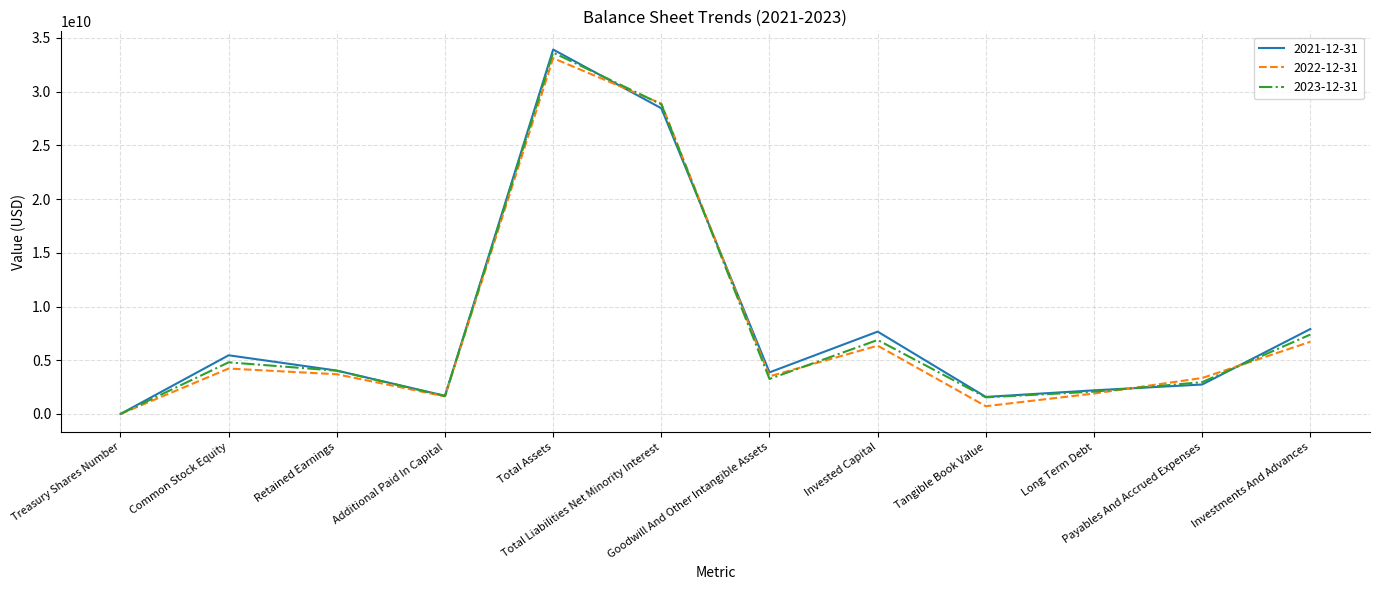

In 2023-12-31, how many points are lower than both neighbors (excluding endpoints)?

3